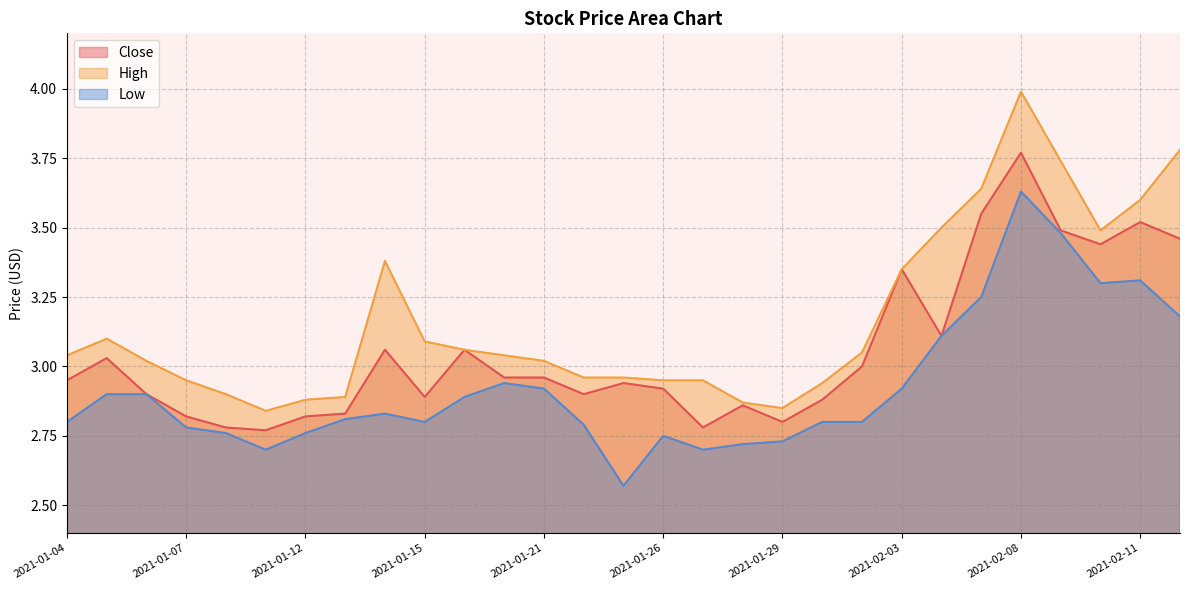

What is the difference between the second highest and second lowest values in the Low series?

0.8